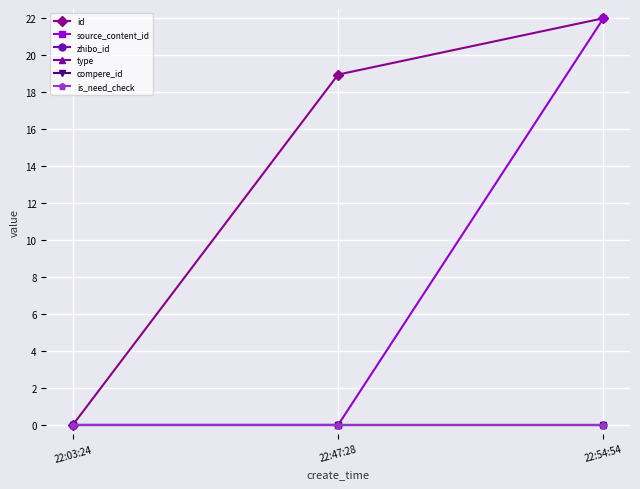

Reading left to right, extract all data points from this chart.

id: 22:03:24=0.0	22:47:28=19.0	22:54:54=22.0
source_content_id: 22:03:24=0.0	22:47:28=0.0	22:54:54=22.0
zhibo_id: 22:03:24=0.0	22:47:28=0.0	22:54:54=0.0
type: 22:03:24=0.0	22:47:28=0.0	22:54:54=0.0
compere_id: 22:03:24=0.0	22:47:28=0.0	22:54:54=0.0
is_need_check: 22:03:24=0.0	22:47:28=0.0	22:54:54=0.0